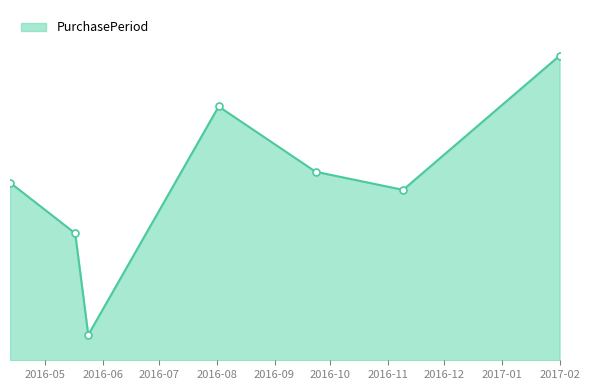

Does the chart have visible grid lines?

No